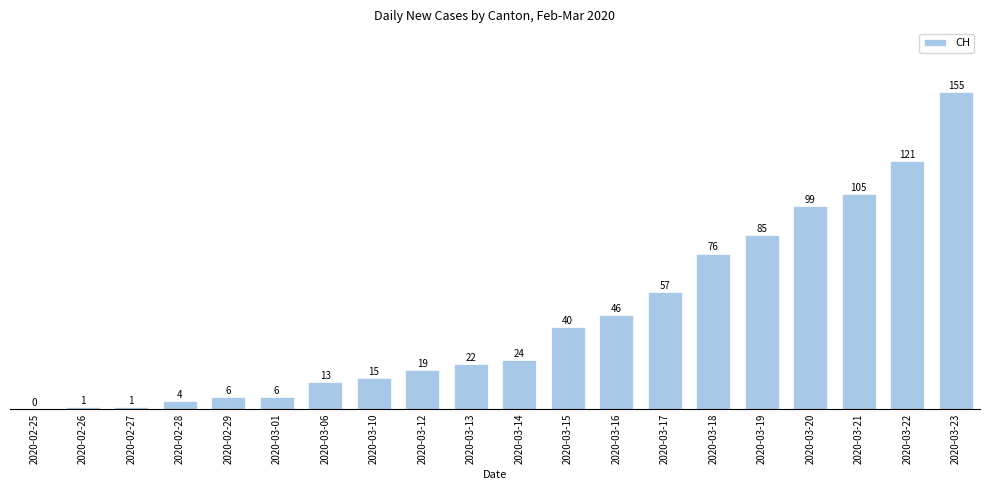

Is it true that the value at 2020-03-12 is 19?

True